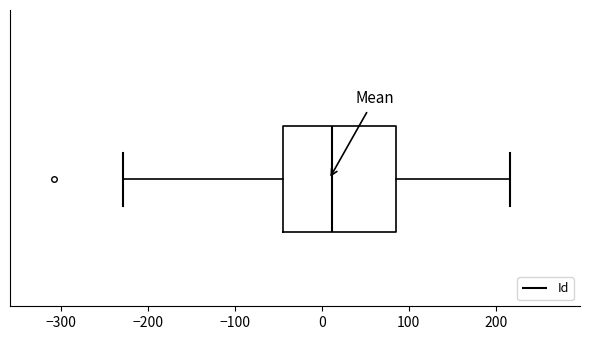

Where does the median line of the box sit on the x-axis? The values are not printed on the chart, so give them approximately, as read against the axis.

10